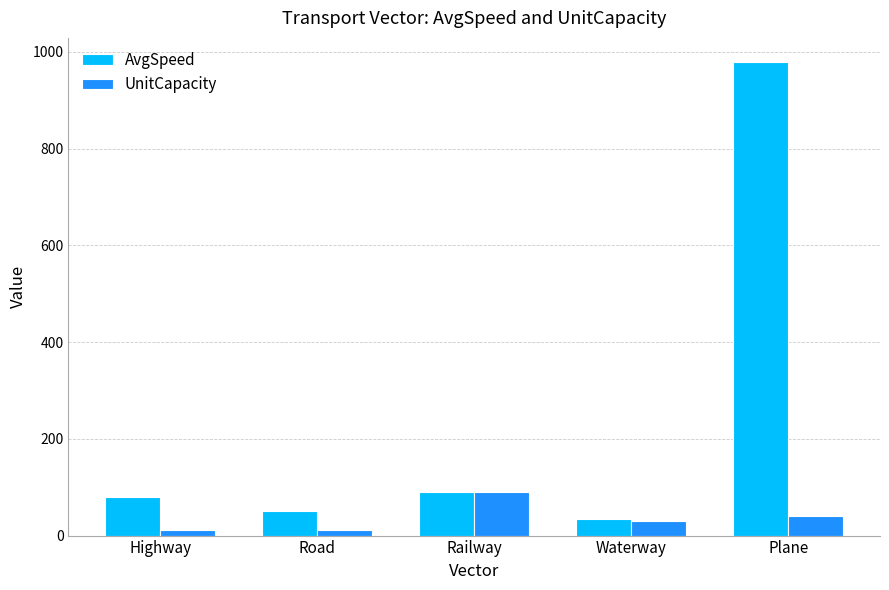

Count the number of categories in the chart.

5